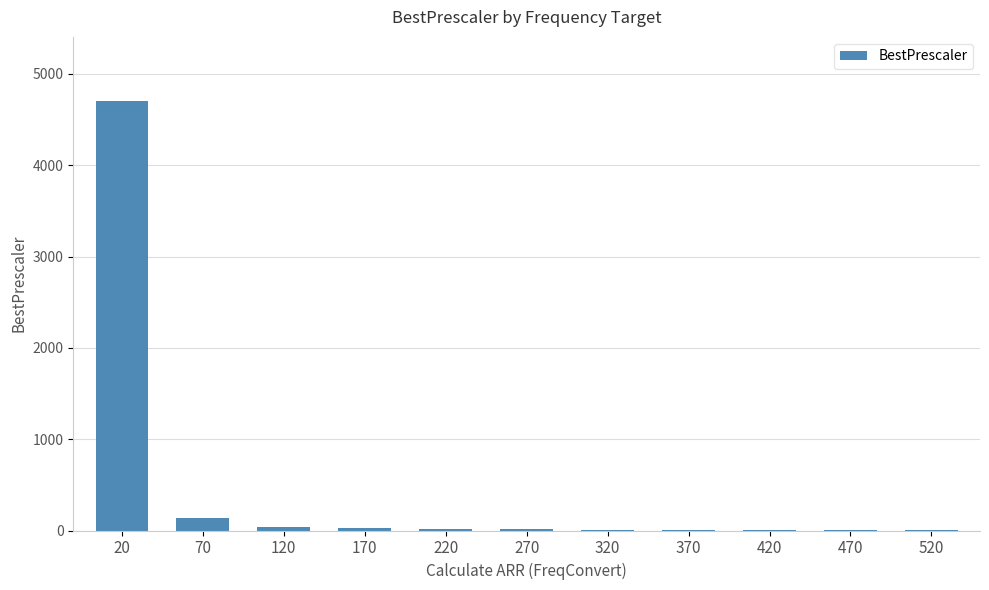

What is the greatest value displayed?

4701